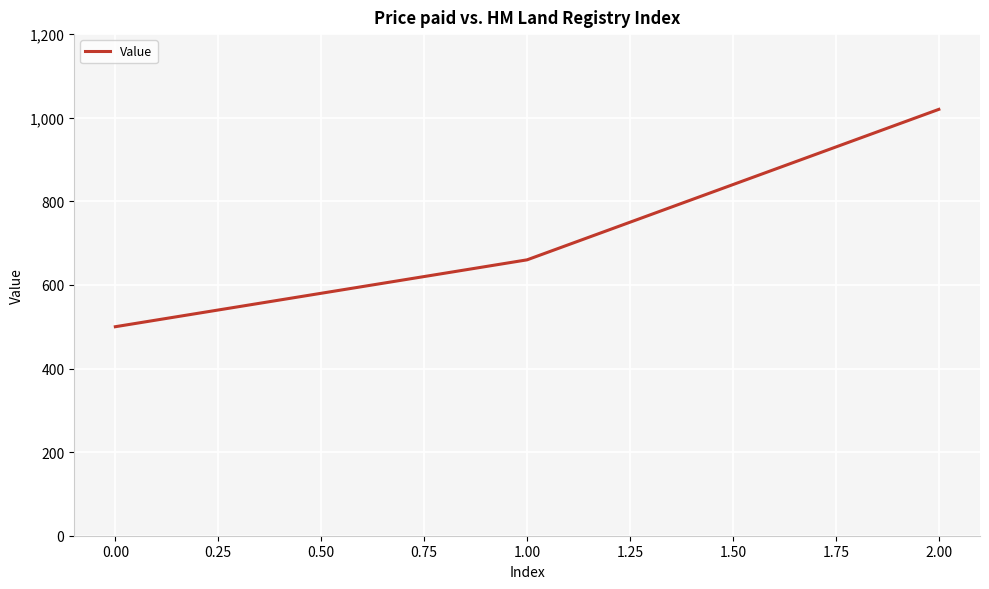

What is the maximum value shown in the chart?

1020